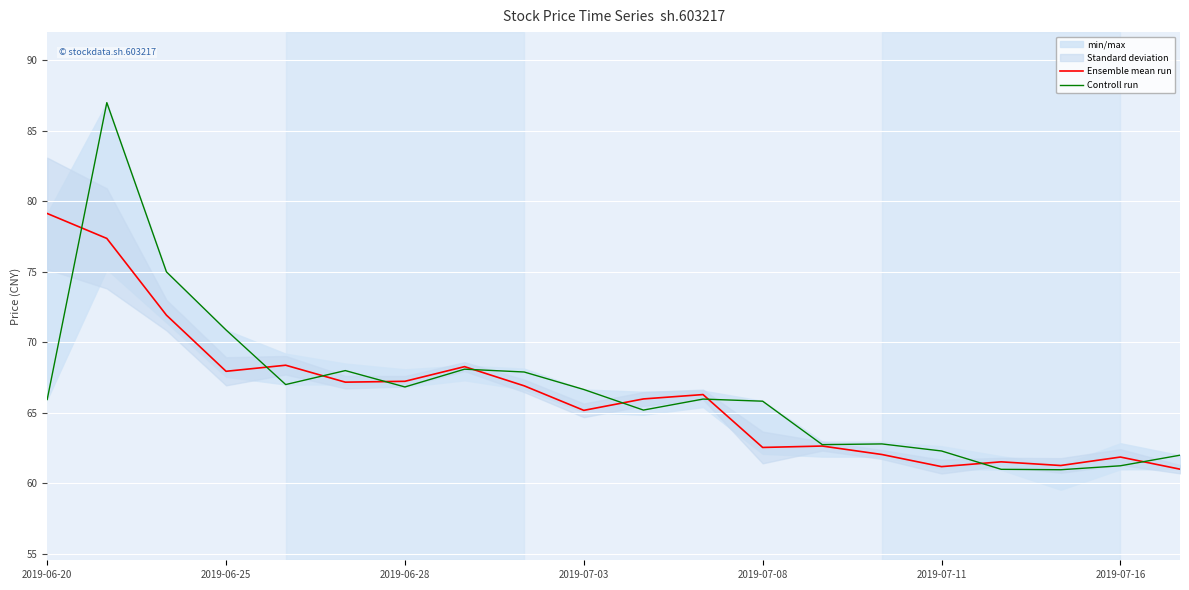

What is the highest value of the Ensemble mean run series?

79.1